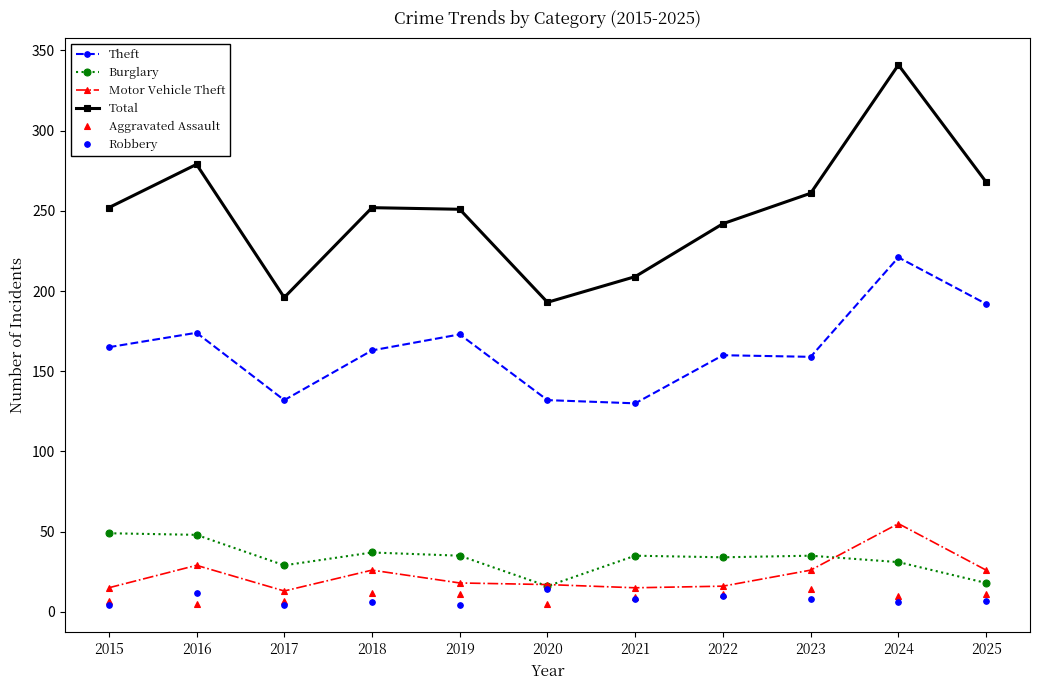

True or false: Motor Vehicle Theft has more than 0 points higher than both neighbors.

True